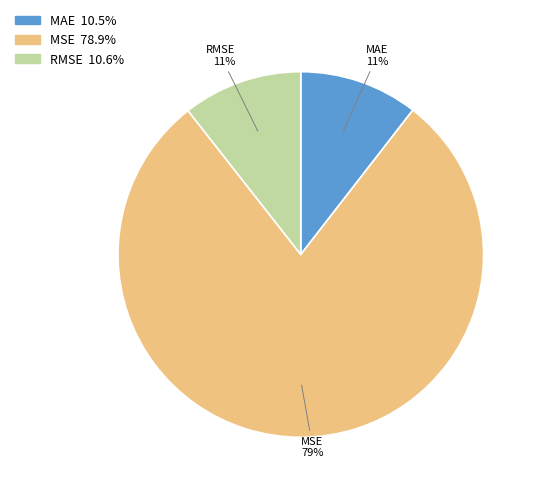

Does any single category account for the majority?

Yes